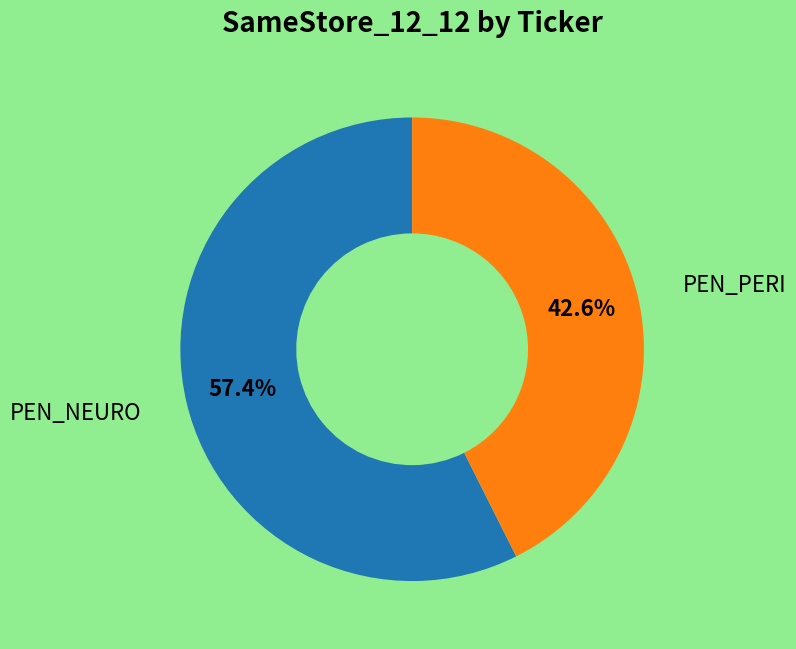

Is there any slice that represents more than half of the pie?

Yes